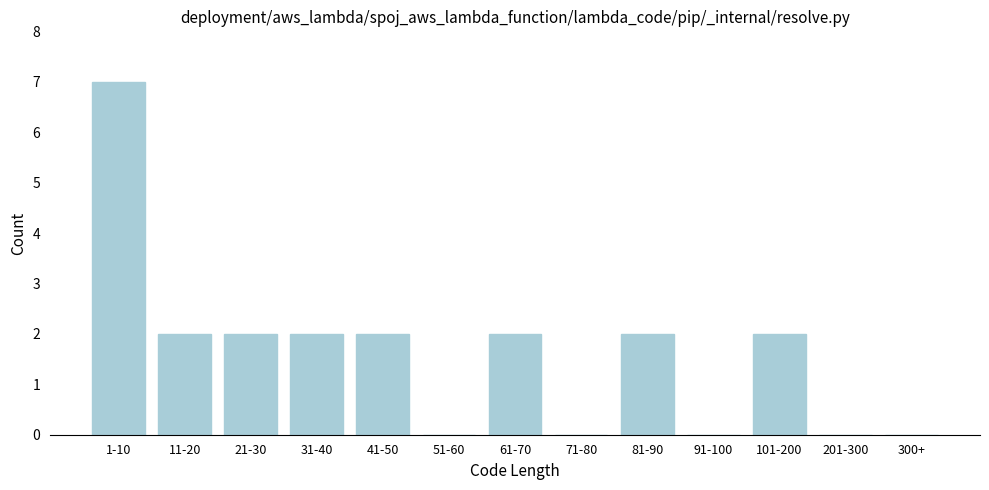

Reading left to right, what are all the values shown in this chart?

1-10=7	11-20=2	21-30=2	31-40=2	41-50=2	51-60=0	61-70=2	71-80=0	81-90=2	91-100=0	101-200=2	201-300=0	300+=0